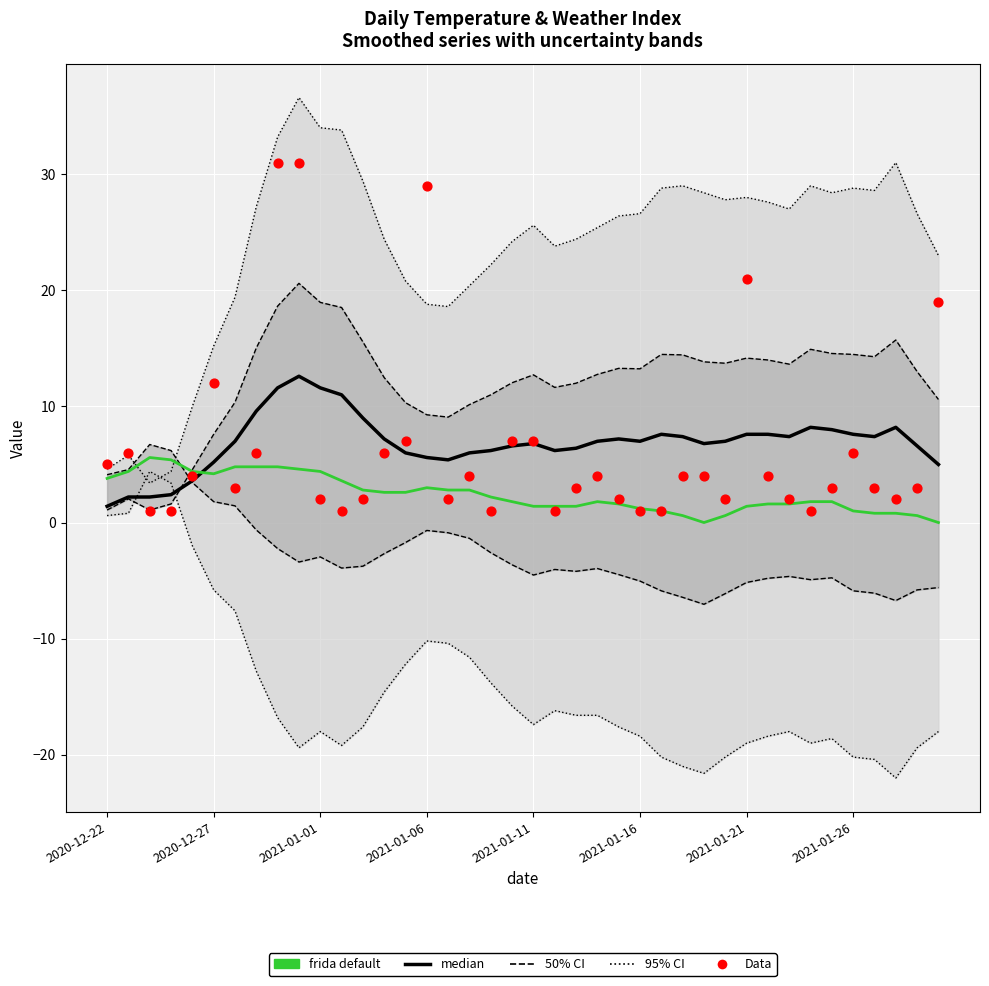

Is the value of 95% CI at 26 greater than the value of Data at 23?

Yes